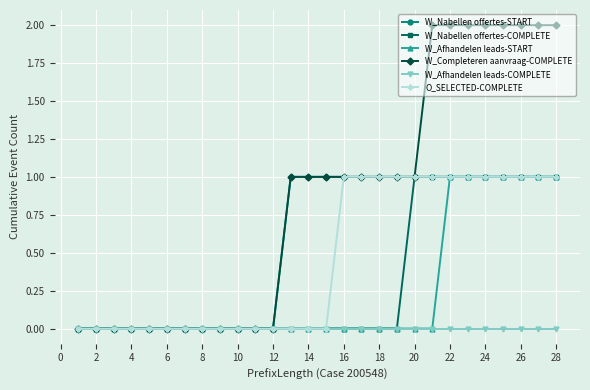

Does the chart have visible grid lines?

Yes